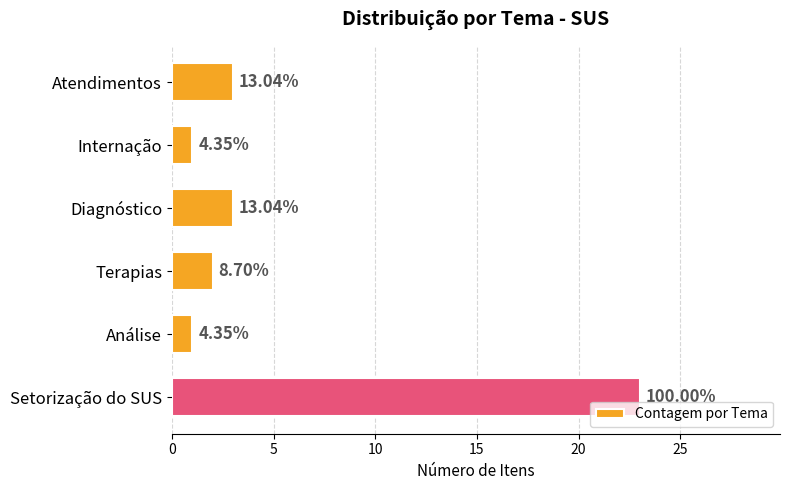

Are the bars grouped side by side (vs. stacked)?

No